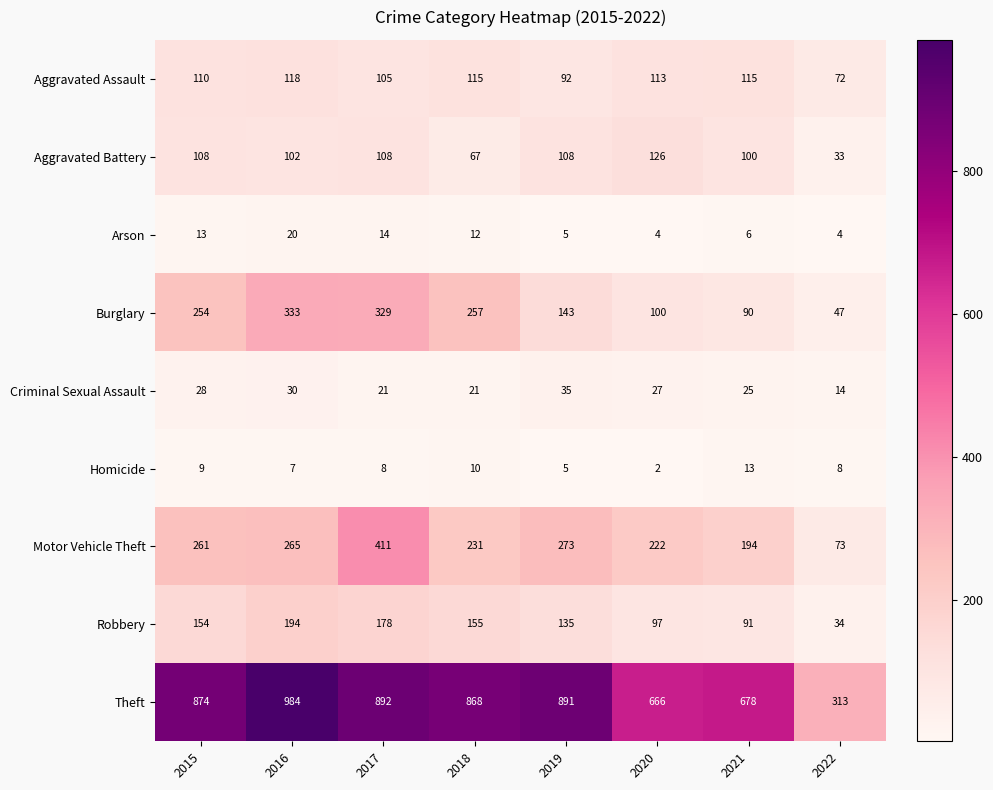

What is the smallest value displayed?

2